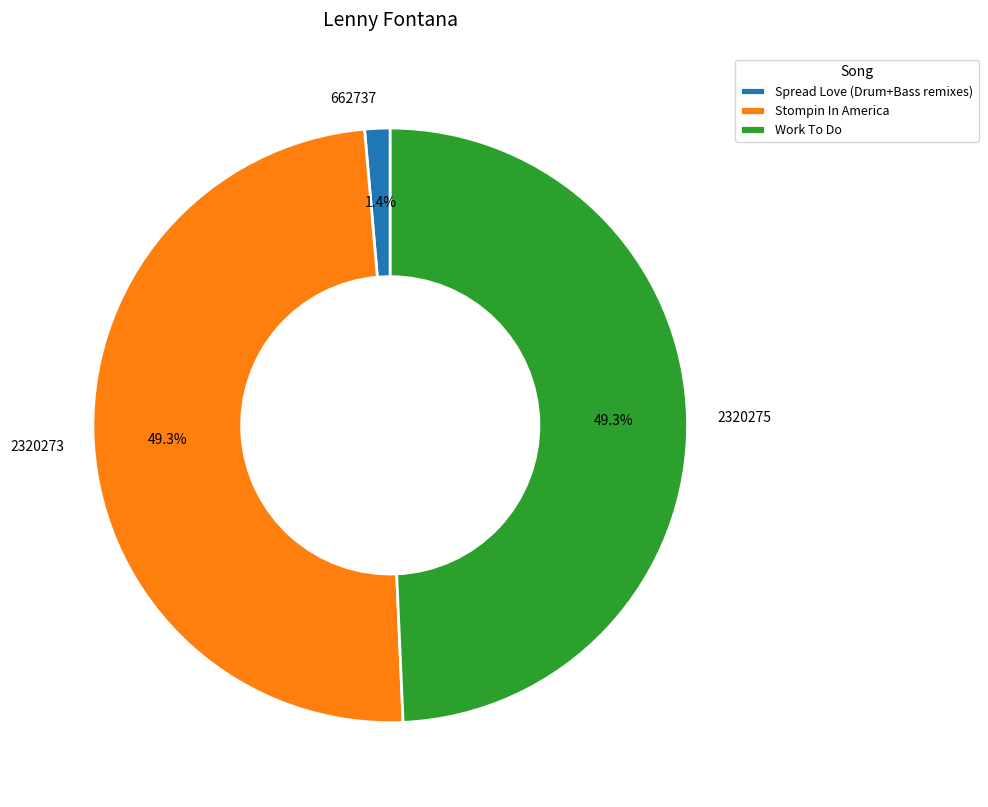

Is there any slice that represents more than half of the pie?

No